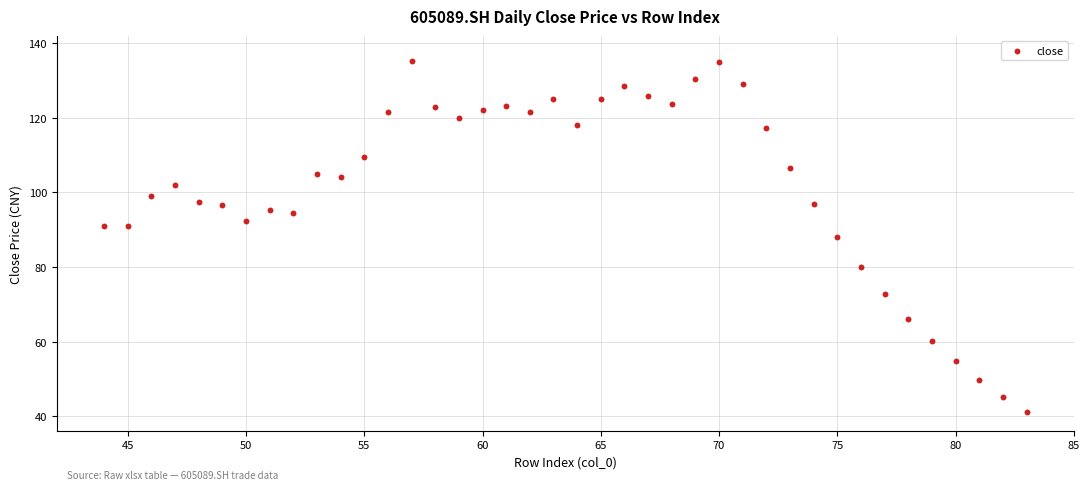

What is the range of Y values (max minus min)?

94.1